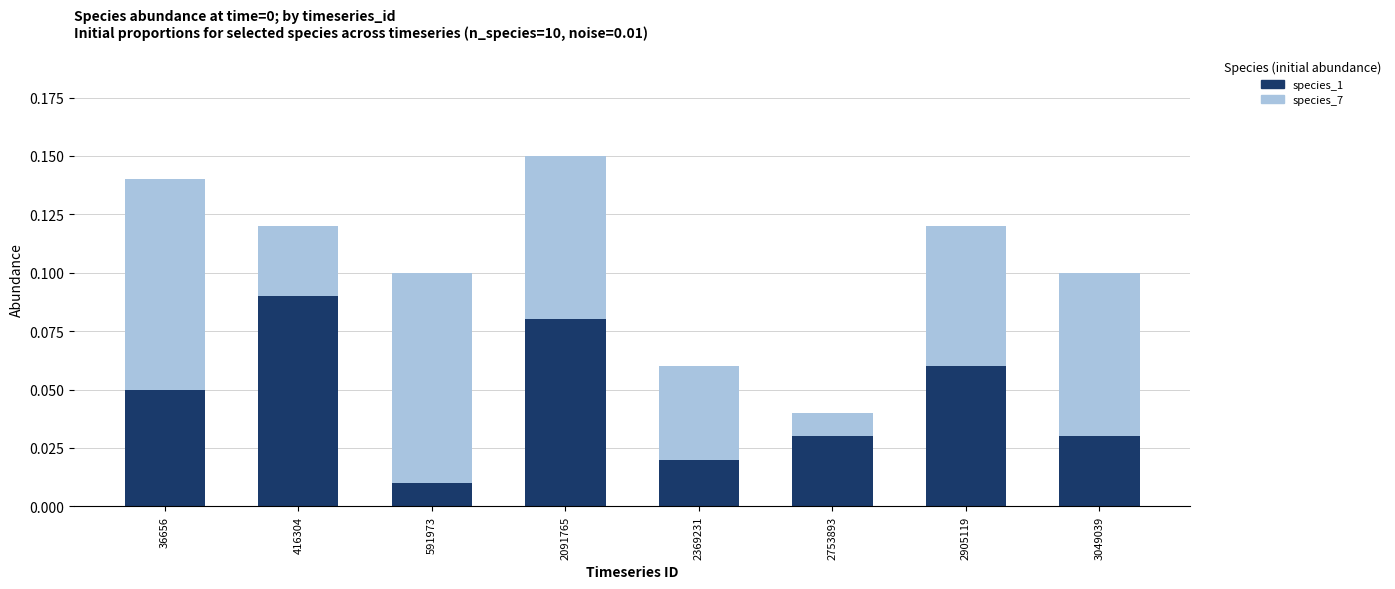

What is the difference between the maximum and minimum values in the species_1 series?

0.1